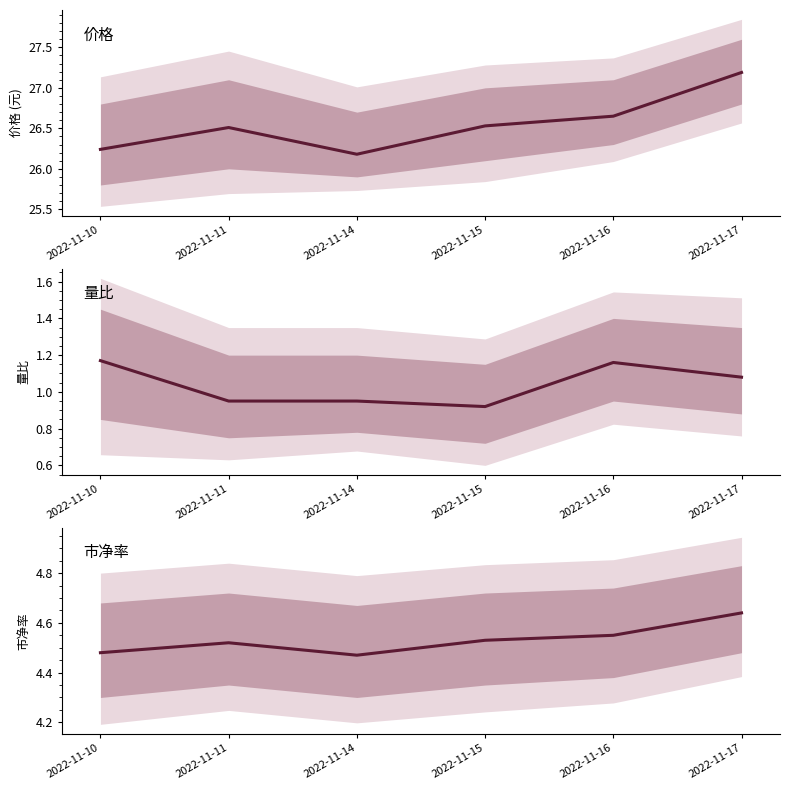

The 市净率 series shows 2.7 at 2022-11-11. True or false?

False